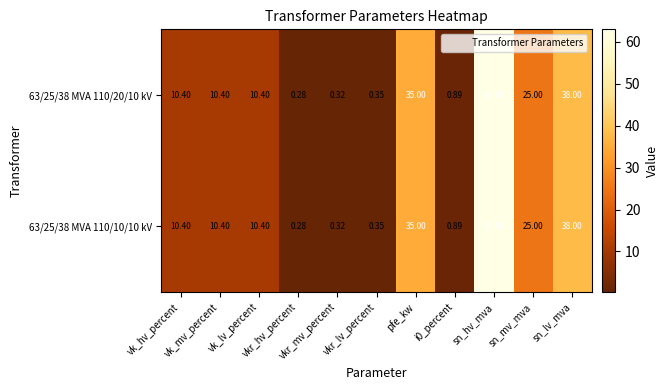

Which has a higher value, vk_mv_percent or i0_percent?

vk_mv_percent